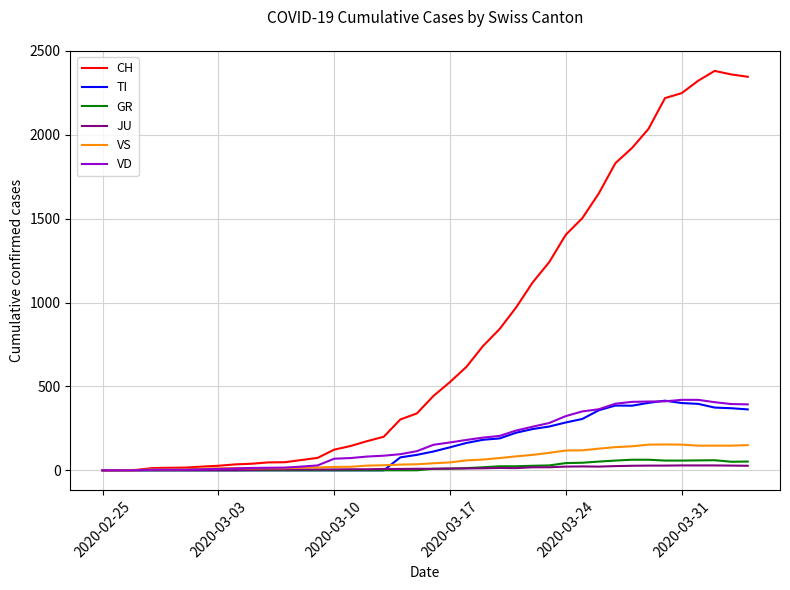

What are all the series names shown in the legend?

CH, TI, GR, JU, VS, VD